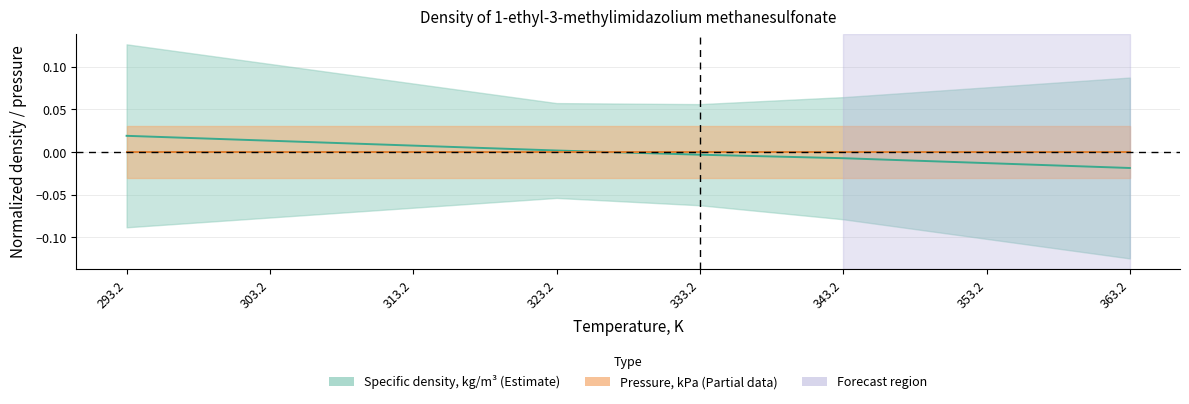

The chart shows a value of -0.0 at 353.2. True or false?

True